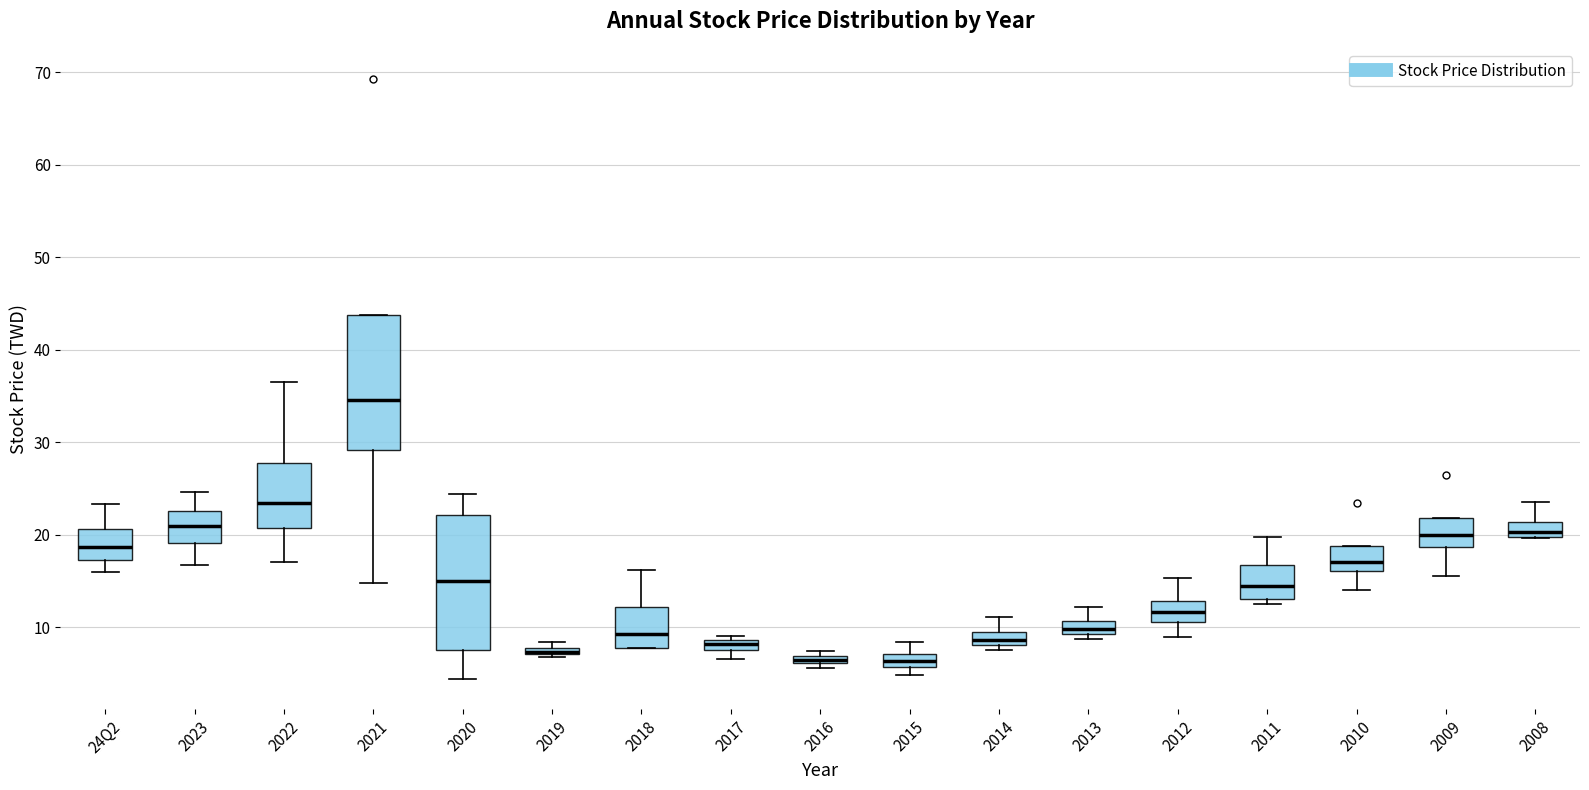

Where is the lower edge of the box for 2020 on the y-axis? The values are not printed on the chart, so give them approximately, as read against the axis.

8